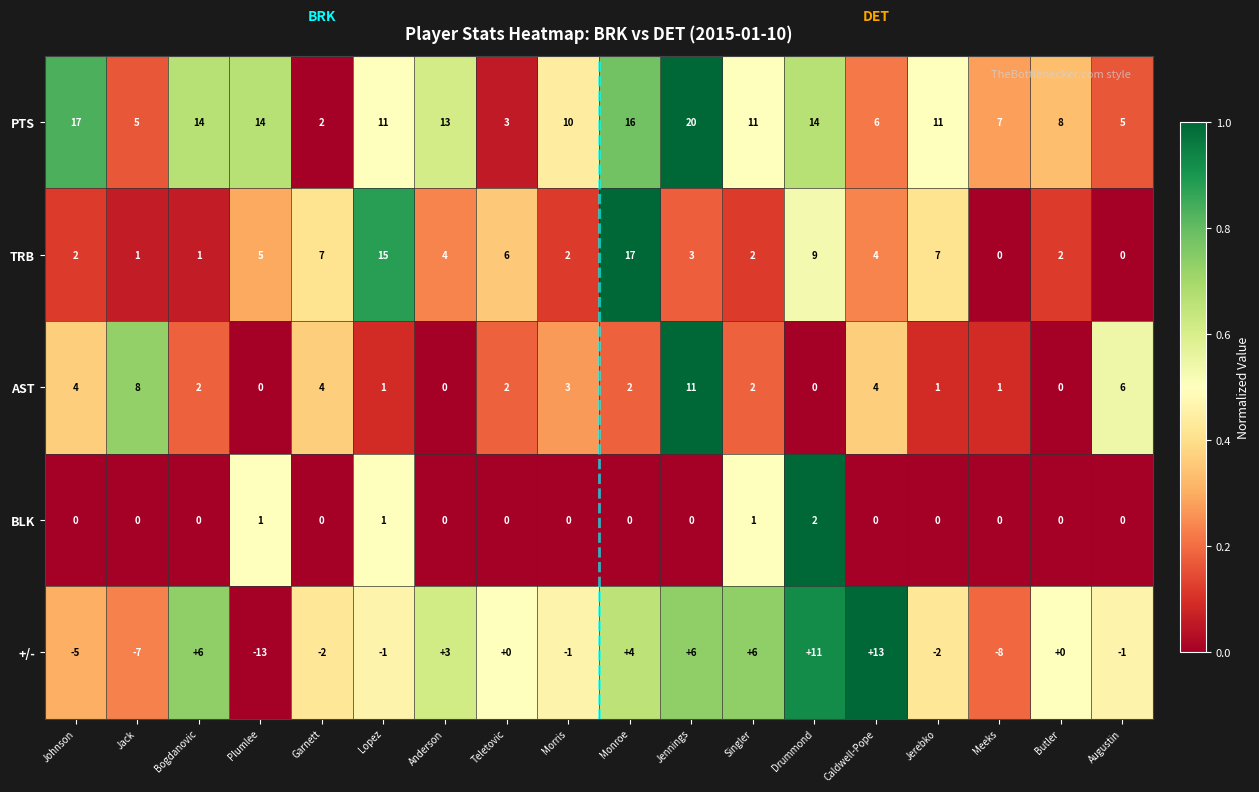

True or false: AST has a value of 1 at Lopez.

True